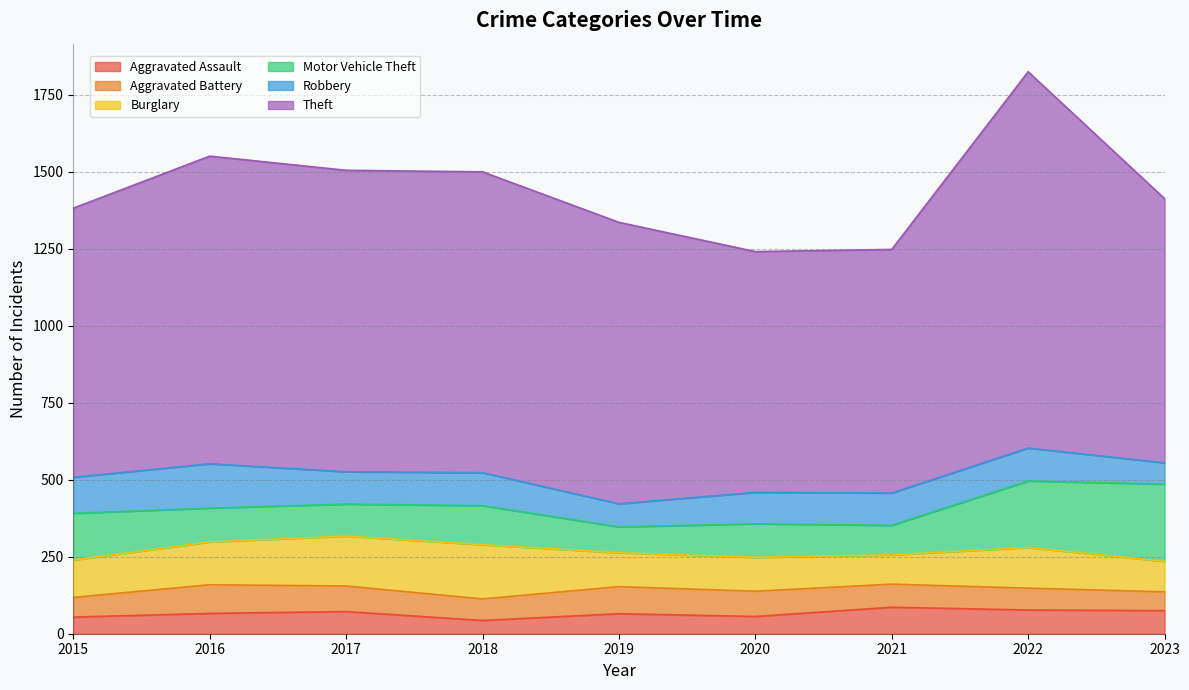

Does the chart display data point markers on the line(s)?

No